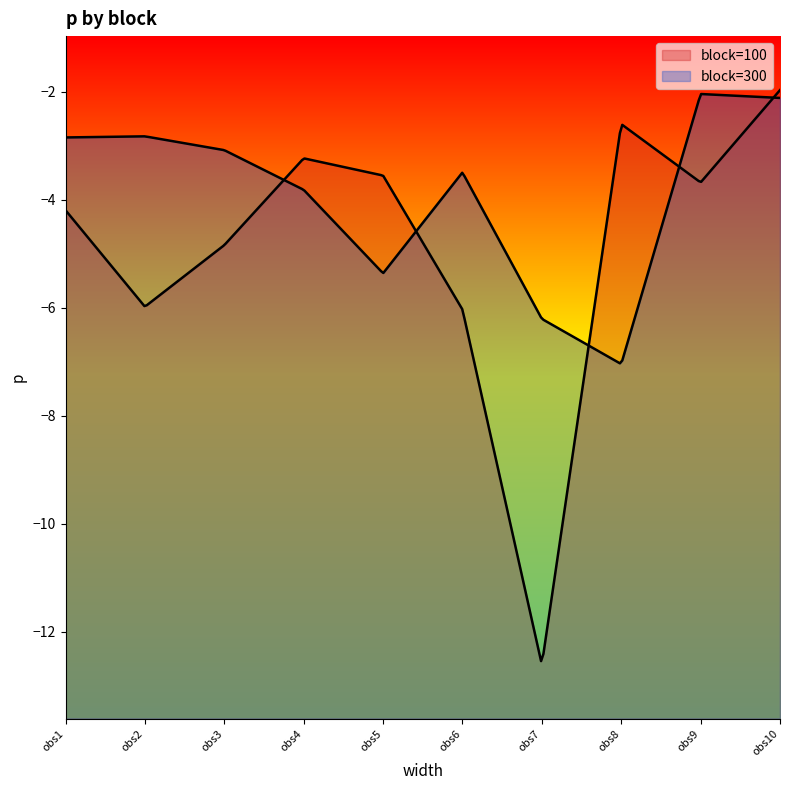

At how many categories does at least one series exceed -10?

10